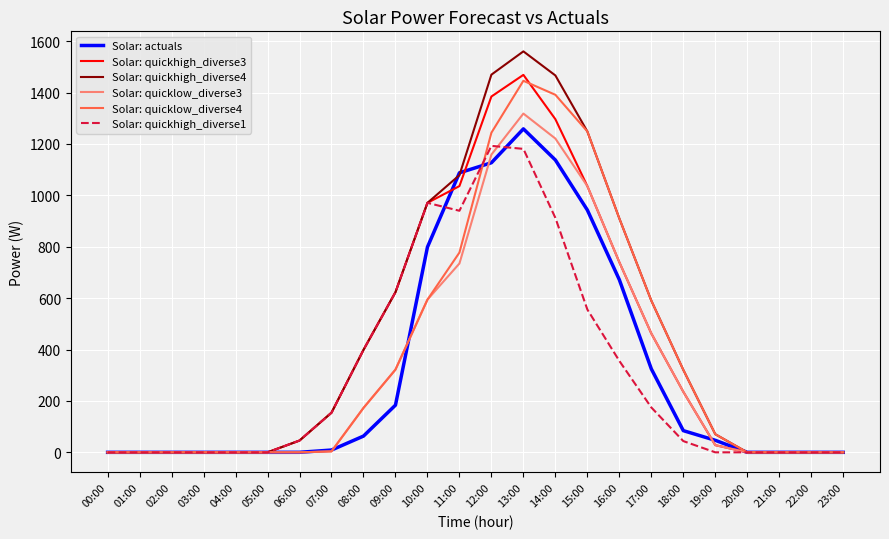

Which series has the largest range (max minus min)?

Solar: quickhigh_diverse4